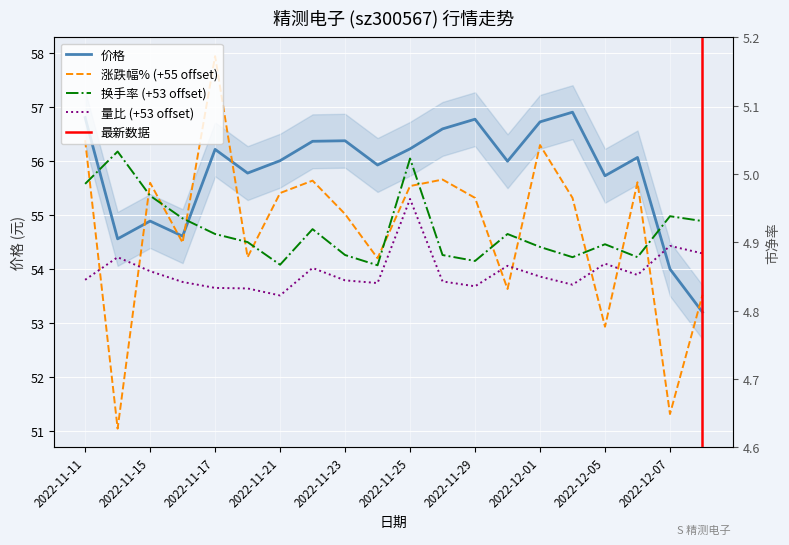

What is the label of the 19th point from the right?

2022-11-14